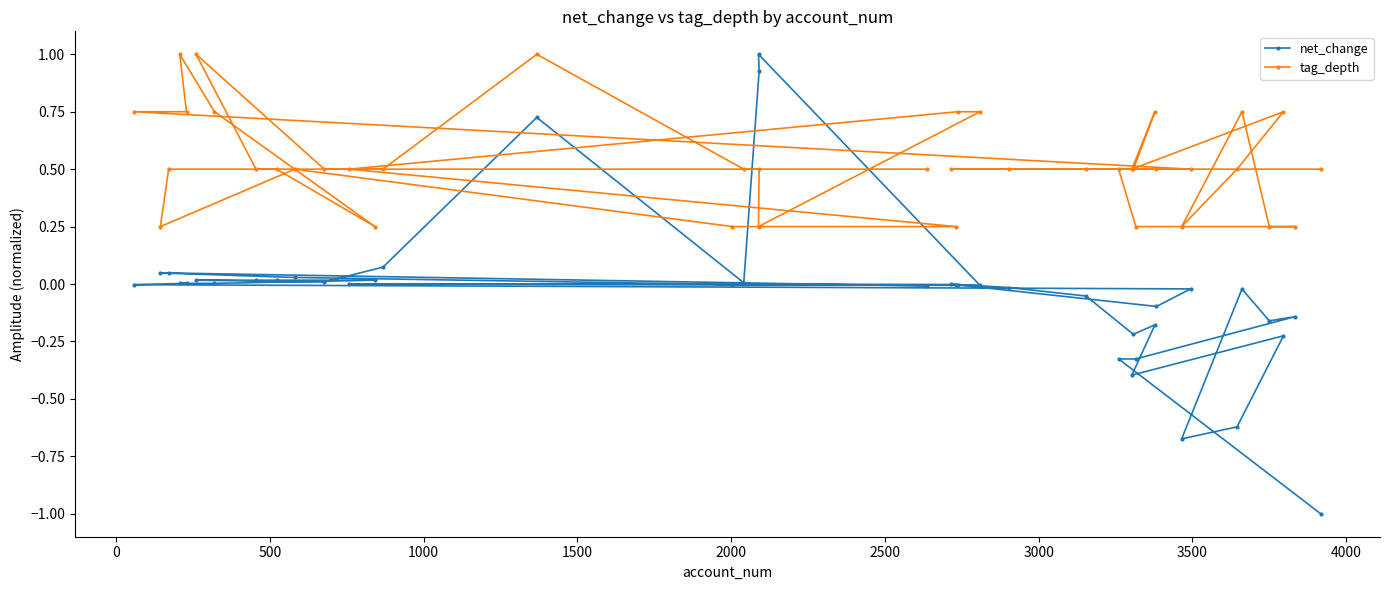

List the series in order of their overall mean, lowest first.

net_change, tag_depth